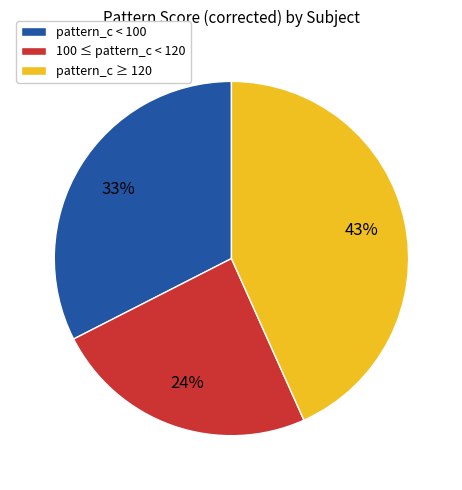

To the nearest percent, what is the average slice percentage?

33%